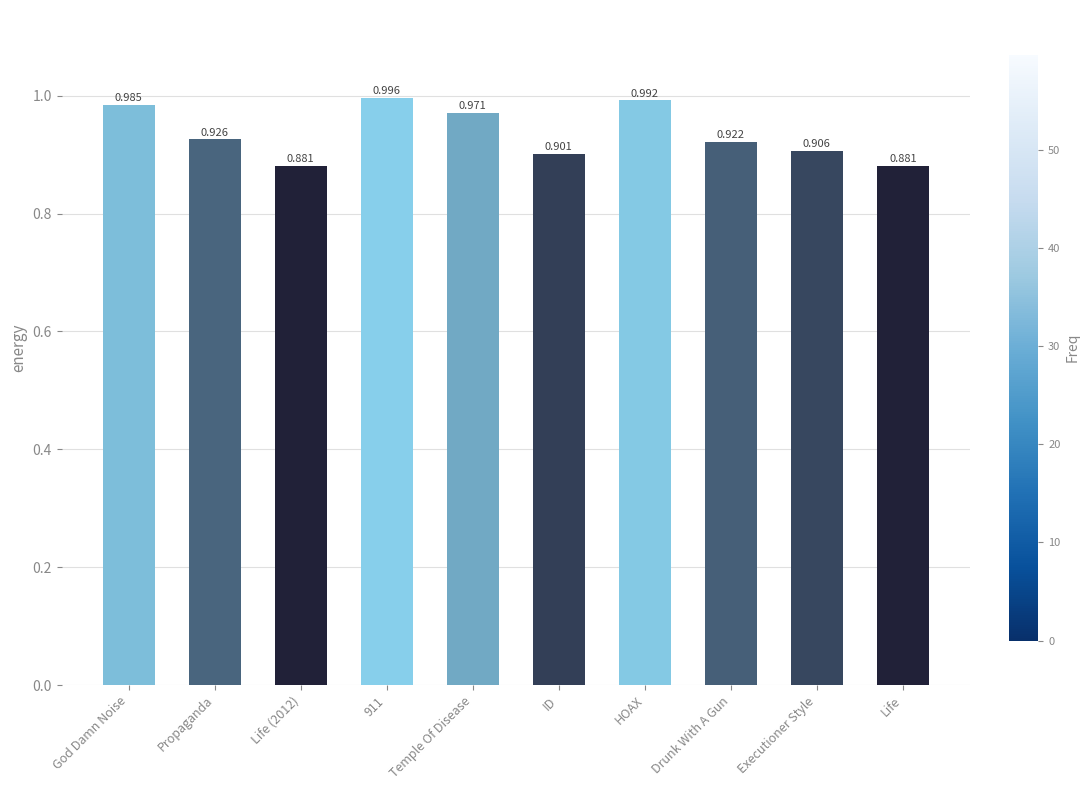

Between HOAX and Executioner Style, which is larger?

HOAX